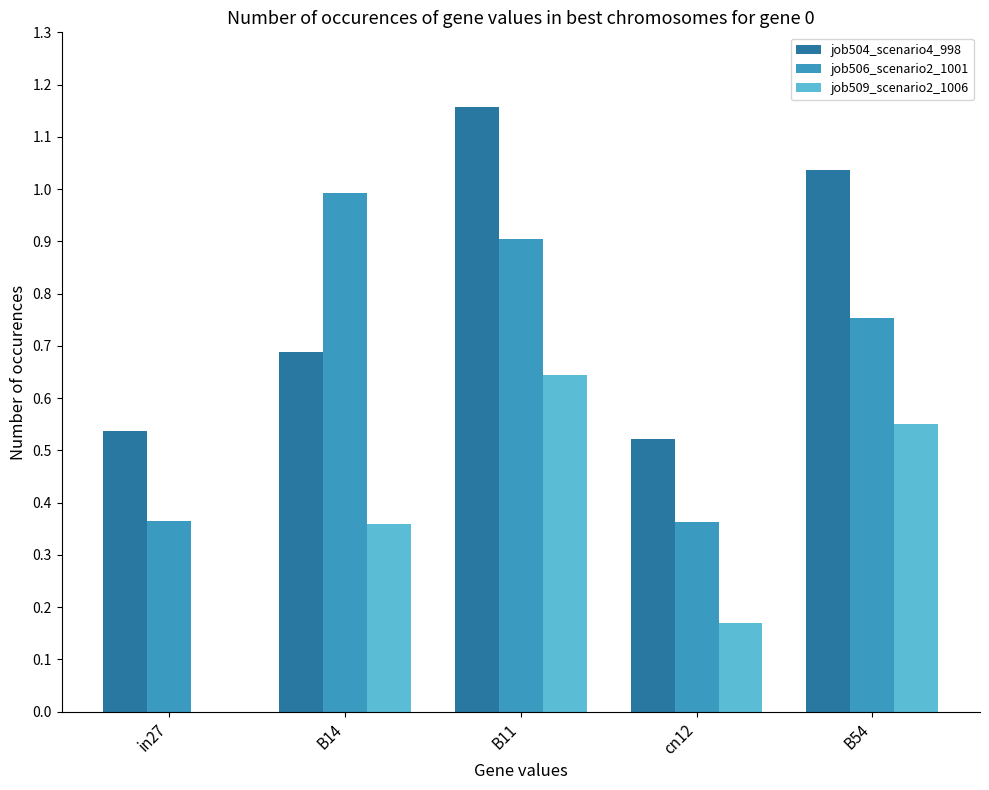

How many groups of bars are there?

5